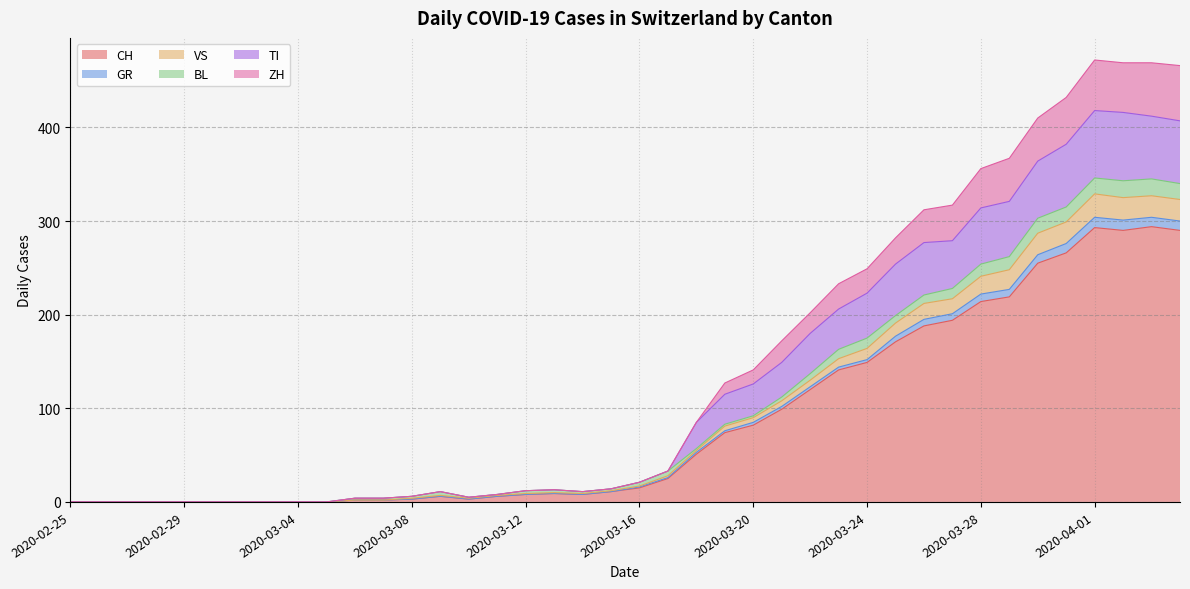

The value of CH at 2020-04-01 is 91. True or false?

False